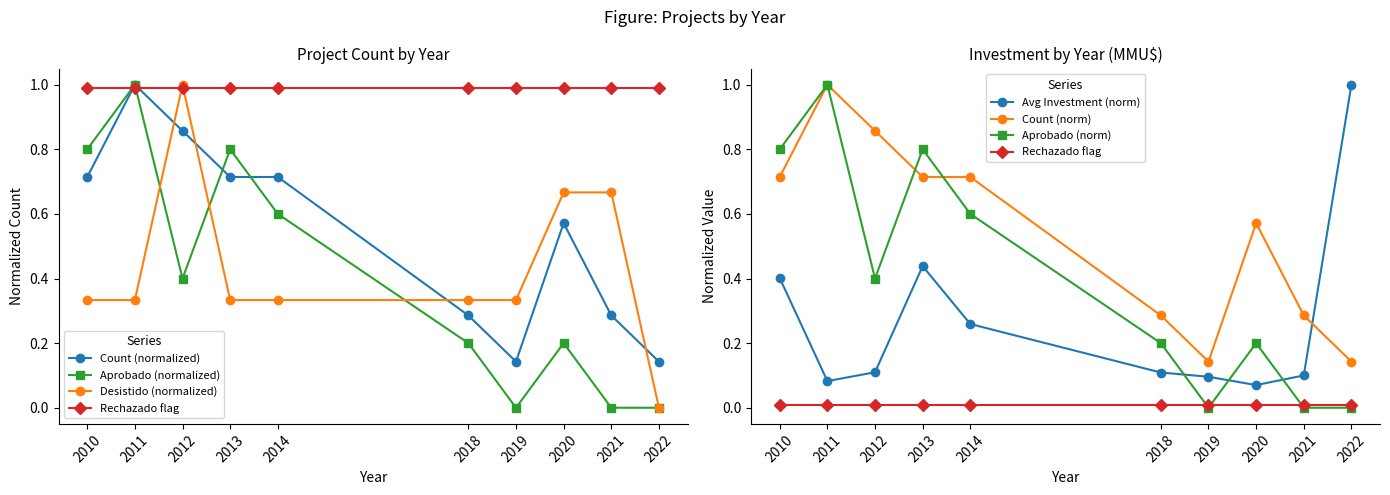

What is the value of the Count point at the 6th from the left?

0.3